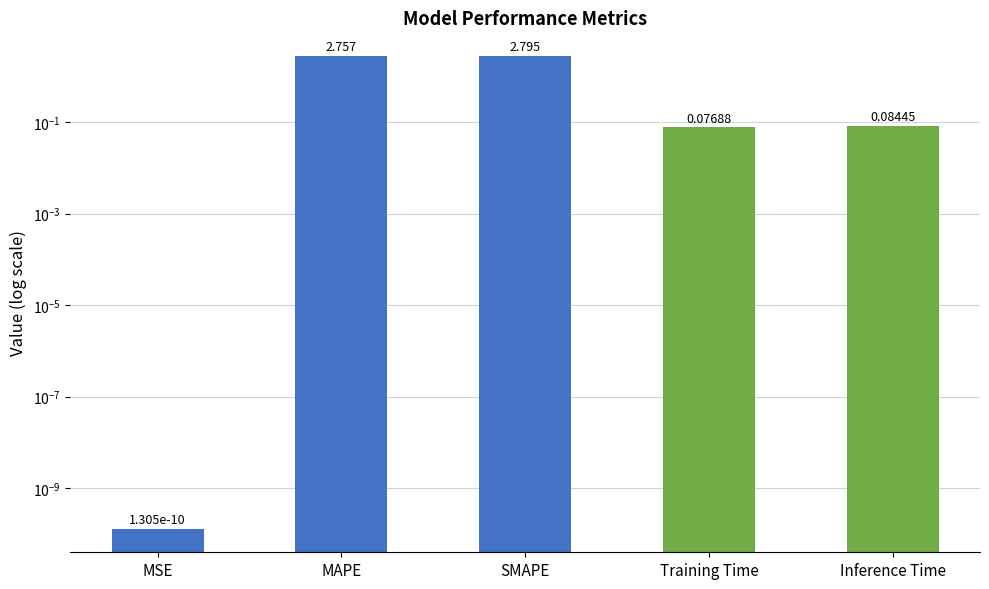

At which category does the chart reach its minimum across all series?

MSE